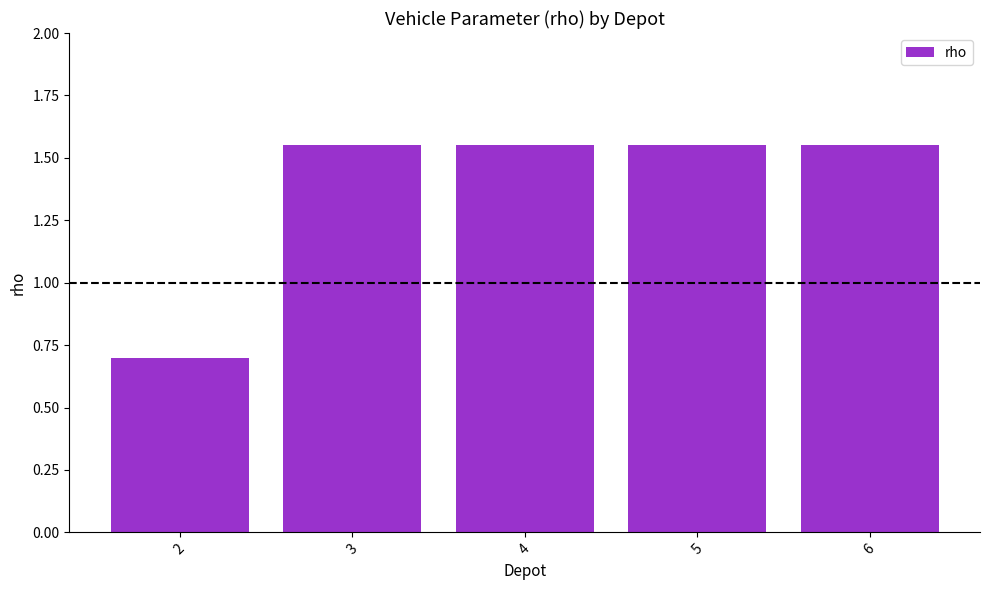

At which label does the data first exceed 1?

3